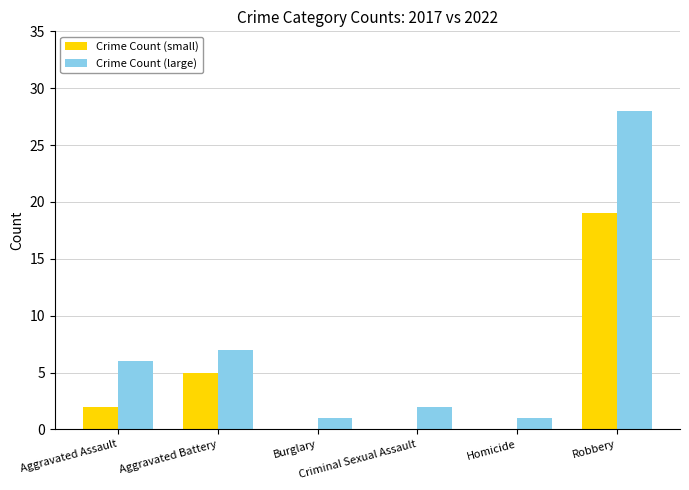

Are the bars horizontal?

No